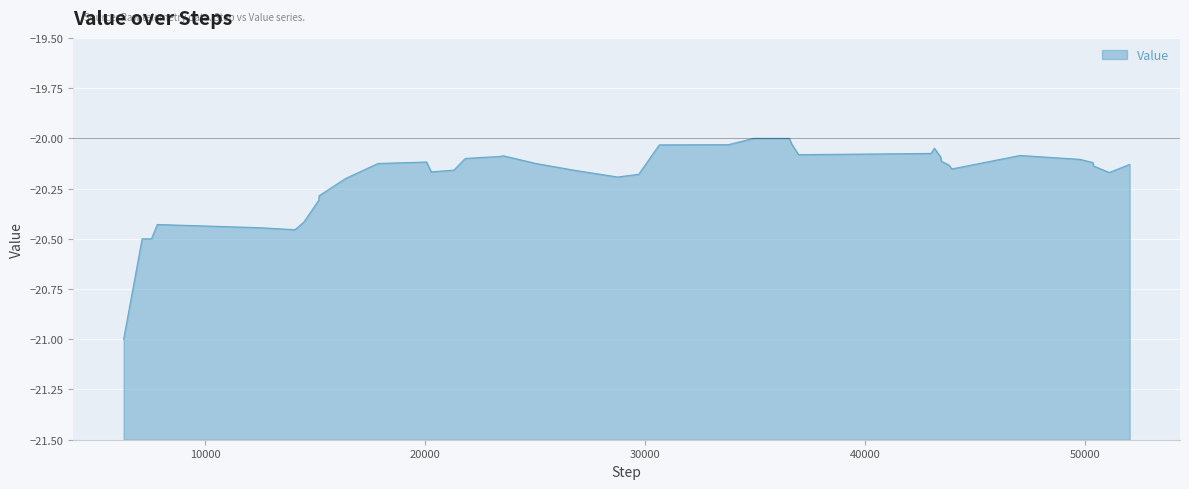

Reading left to right, extract all data points from this chart.

6278=-21.0	7119=-20.5	7545=-20.5	7810=-20.4	12435=-20.4	14073=-20.5	14476=-20.4	15158=-20.3	15170=-20.3	16370=-20.2	17853=-20.1	20059=-20.1	20273=-20.2	21304=-20.2	21820=-20.1	22510=-20.1	23303=-20.1	23562=-20.1	25037=-20.1	26849=-20.2	28756=-20.2	29712=-20.2	30650=-20.0	33797=-20.0	34937=-20.0	36566=-20.0	36675=-20.0	36984=-20.1	43013=-20.1	43161=-20.0	43451=-20.1	43474=-20.1	43831=-20.1	43954=-20.2	47060=-20.1	49763=-20.1	50374=-20.1	50401=-20.1	51119=-20.2	52050=-20.1